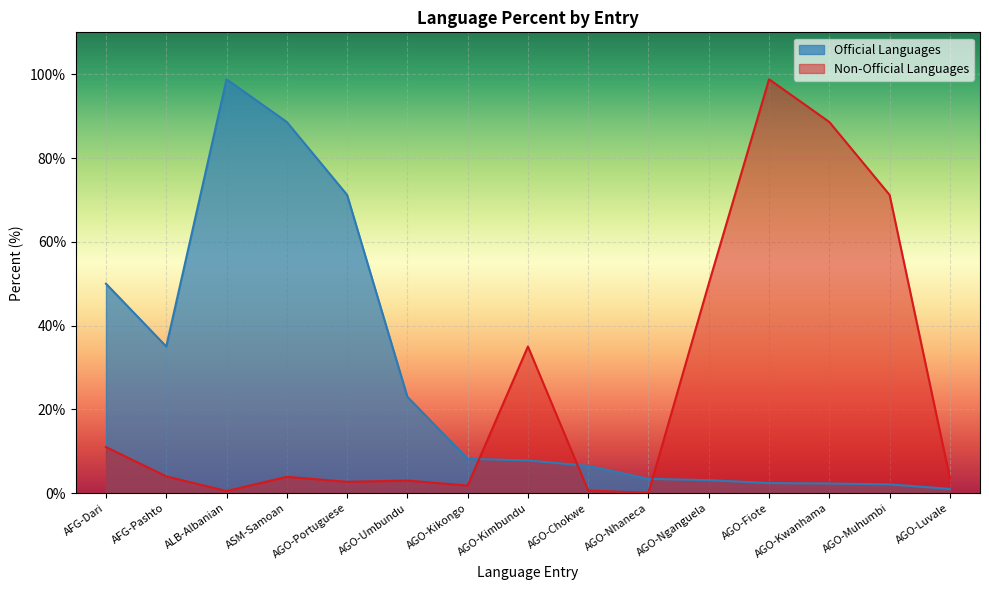

Reading left to right, what are all the values shown in this chart?

Official Languages: 50.0	35.0	98.8	88.6	71.2	23.0	8.2	7.8	6.5	3.4	3.1	2.4	2.3	2.1	1.0
Non-Official Languages: 11.0	4.0	0.5	3.9	2.7	3.0	1.8	35.0	0.6	0.1	50.0	98.8	88.6	71.2	3.6